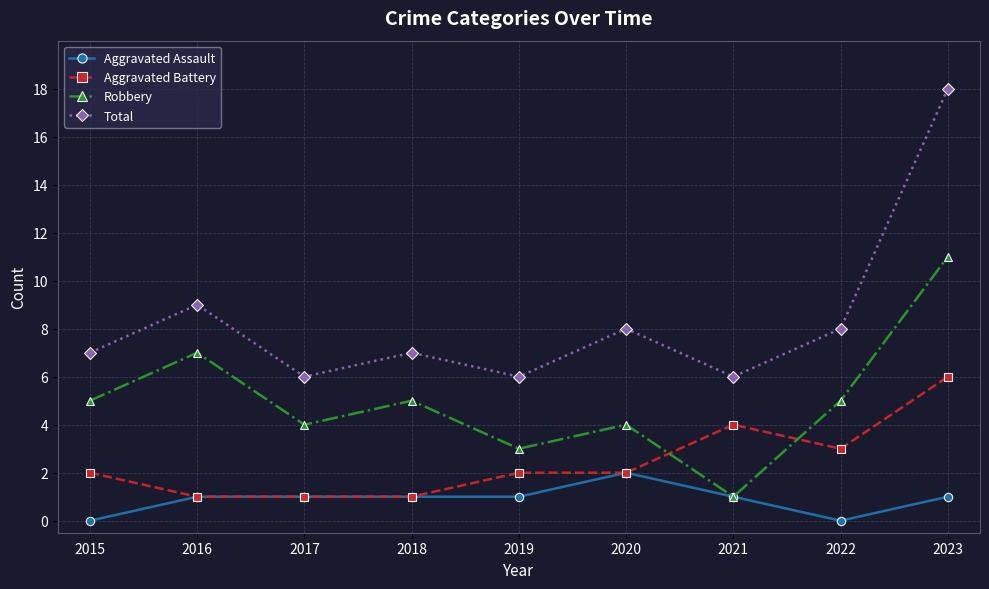

What is the difference between the second highest and second lowest values in the Total series?

3